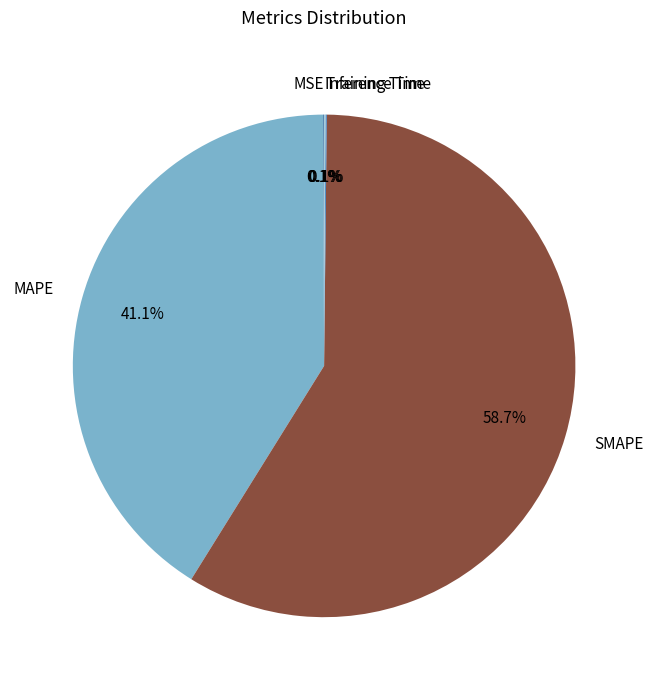

Between SMAPE and MAPE, which is larger?

SMAPE